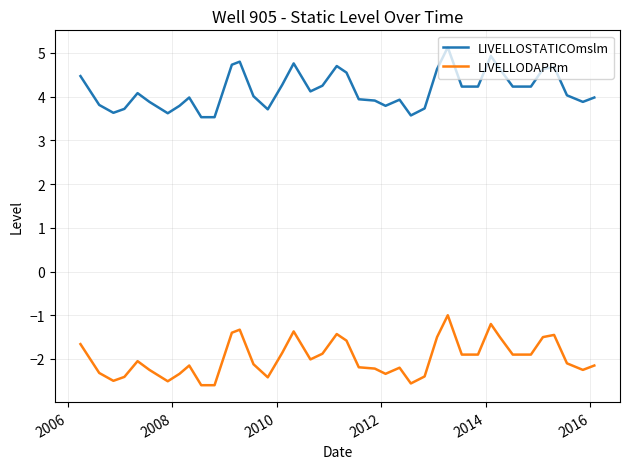

What is the smallest value displayed?

-2.6